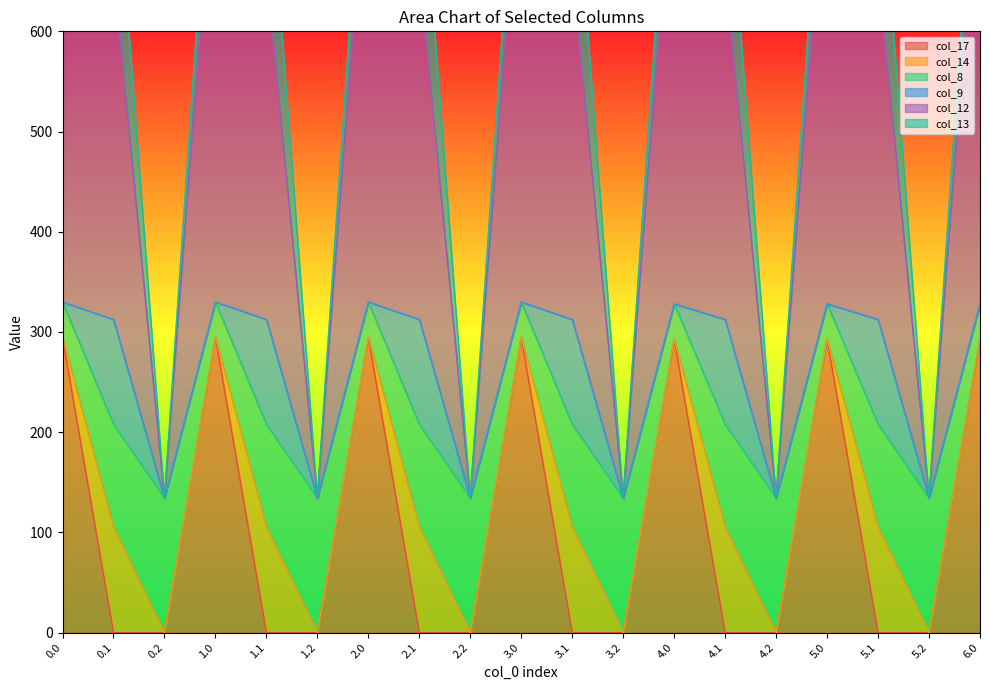

What is the label of the 6th point from the left?

1.2